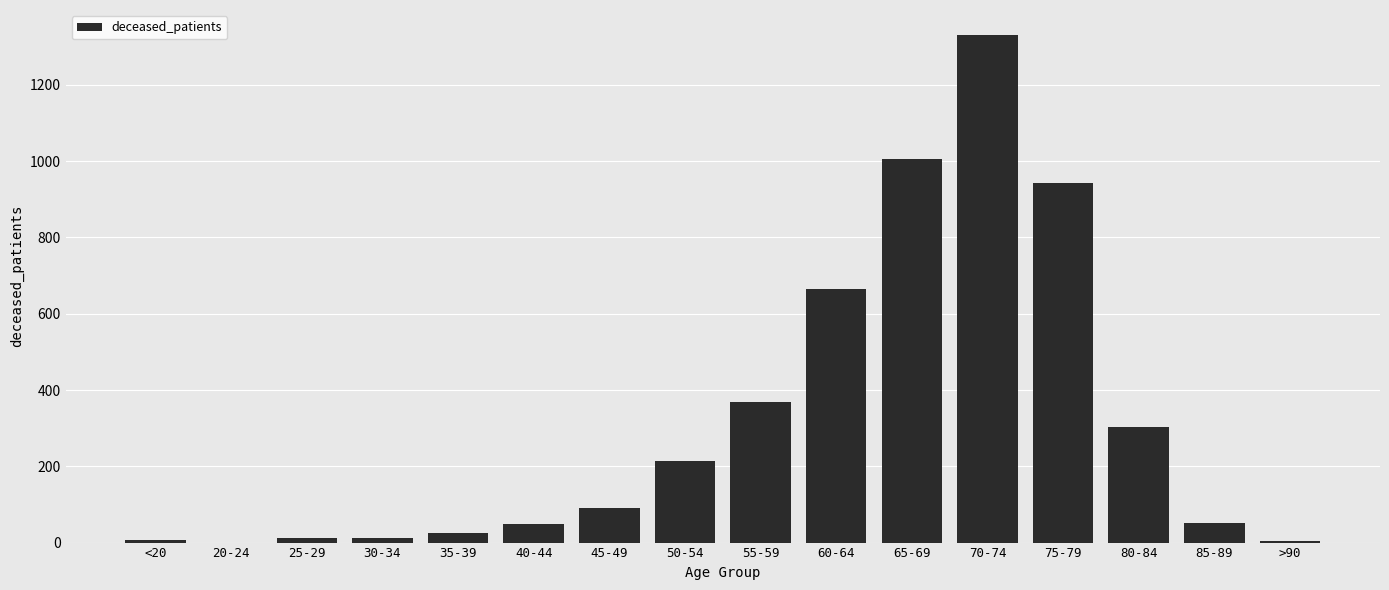

What is the sum of all values?

5078